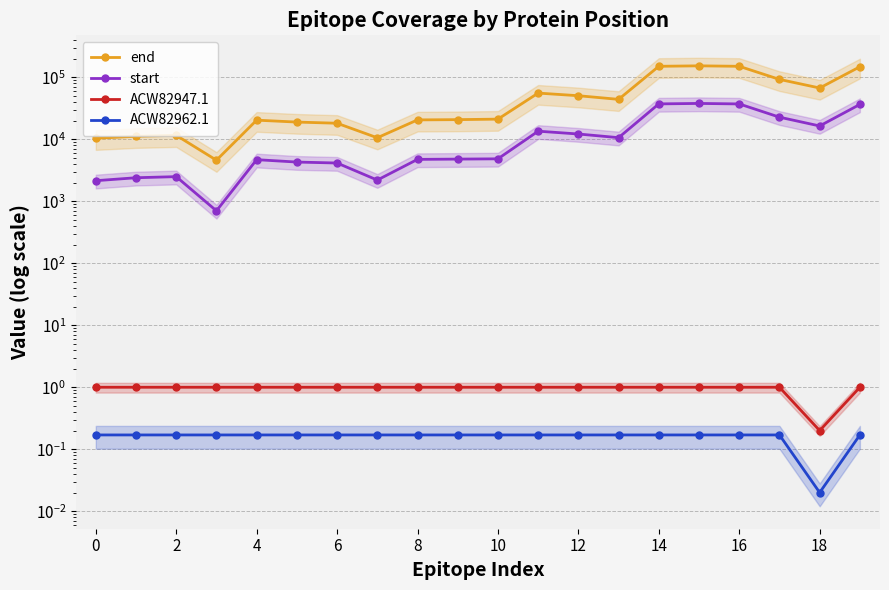

At which label is ACW82947.1 closest to 0?

18